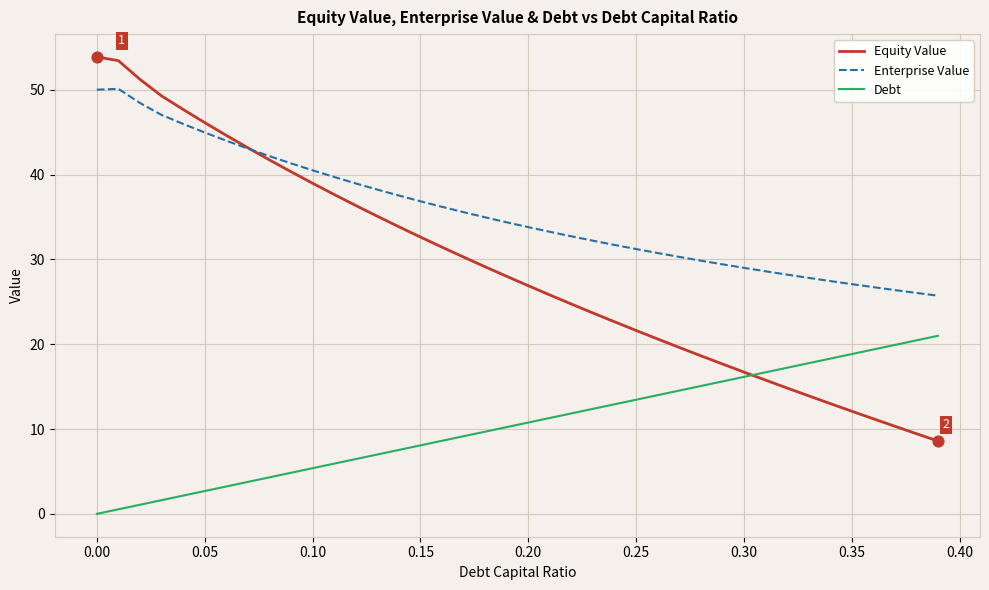

Which series has the largest total across all categories?

Enterprise Value